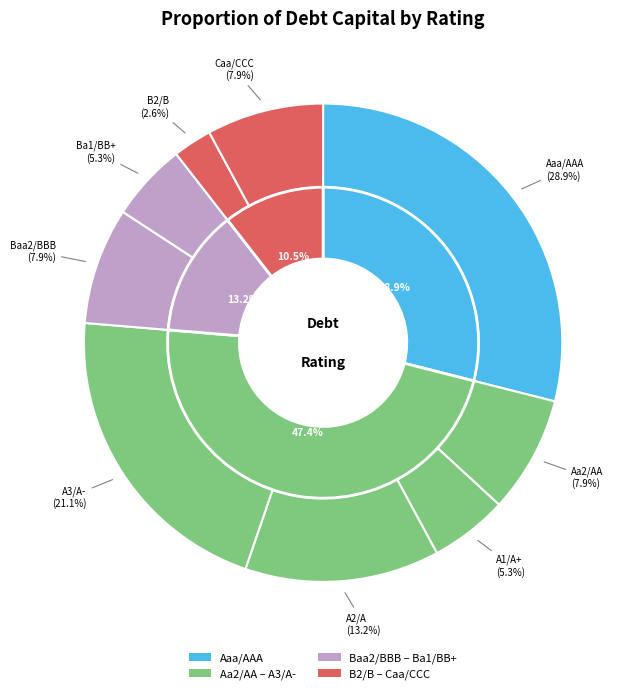

Is it true that Caa/CCC is 10% of the pie?

False